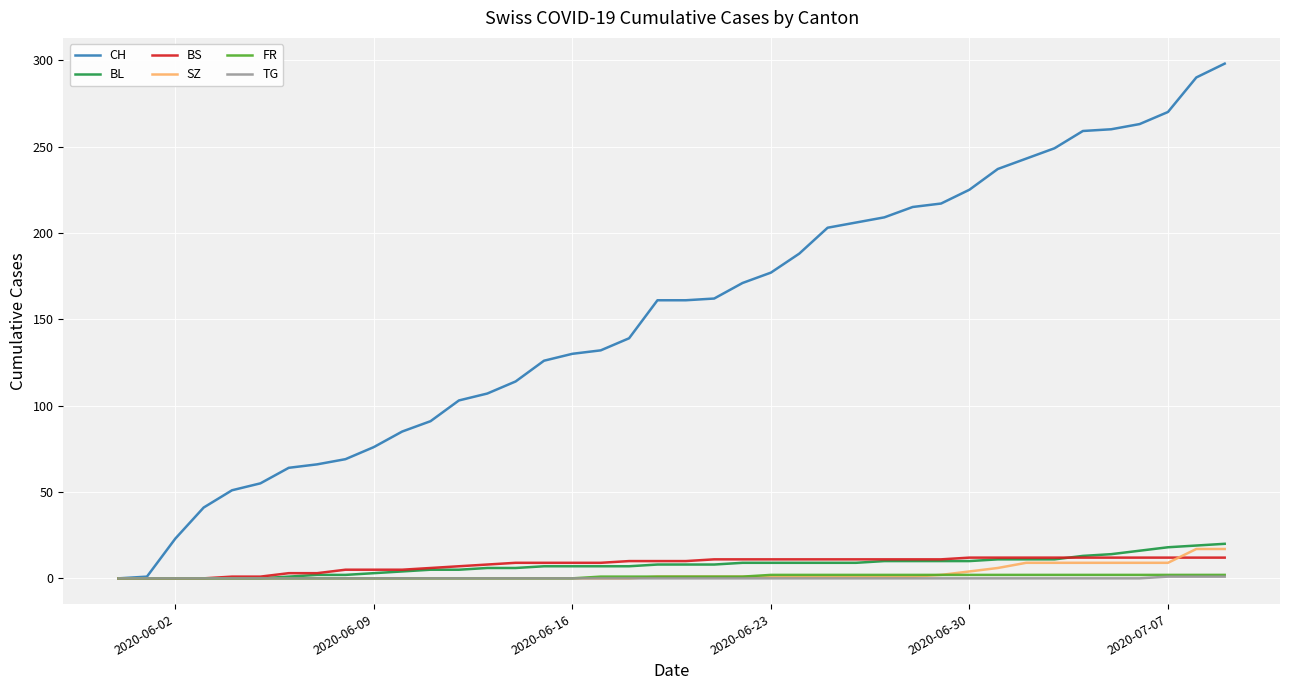

How many lines are shown in the chart?

6